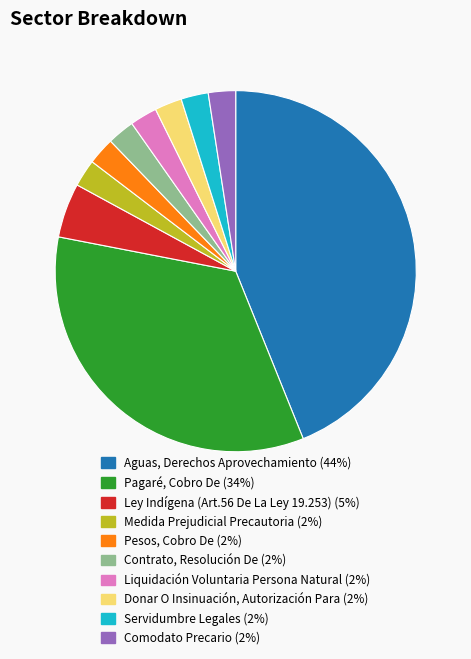

Between Comodato Precario and Aguas, Derechos Aprovechamiento, which is larger?

Aguas, Derechos Aprovechamiento